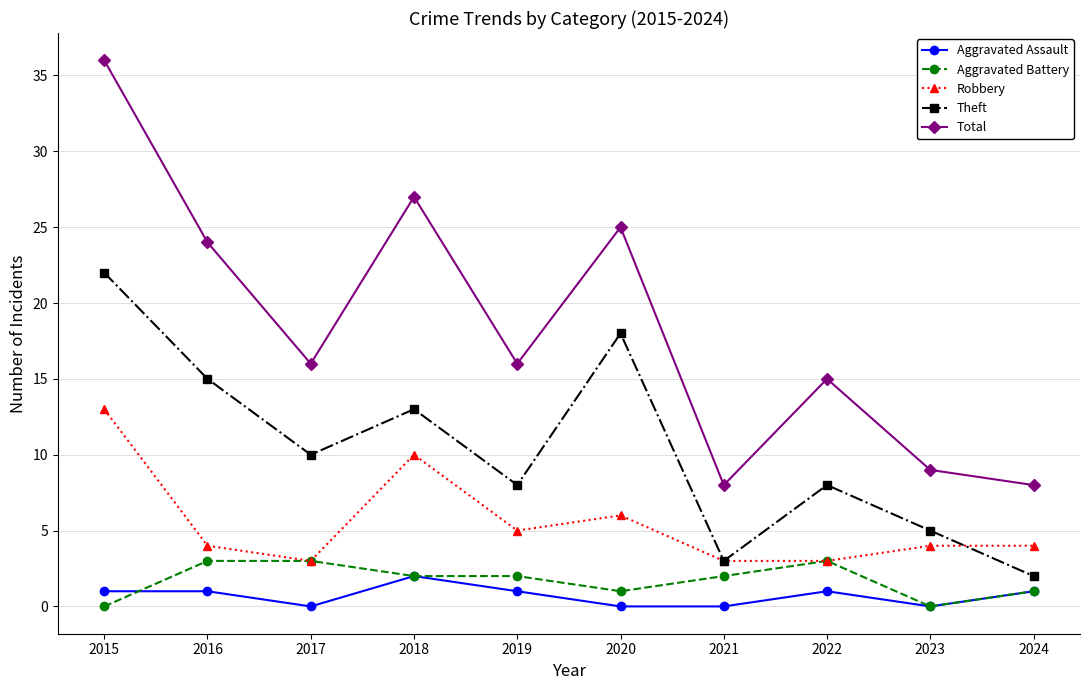

How many values in the Theft series are below 10?

5